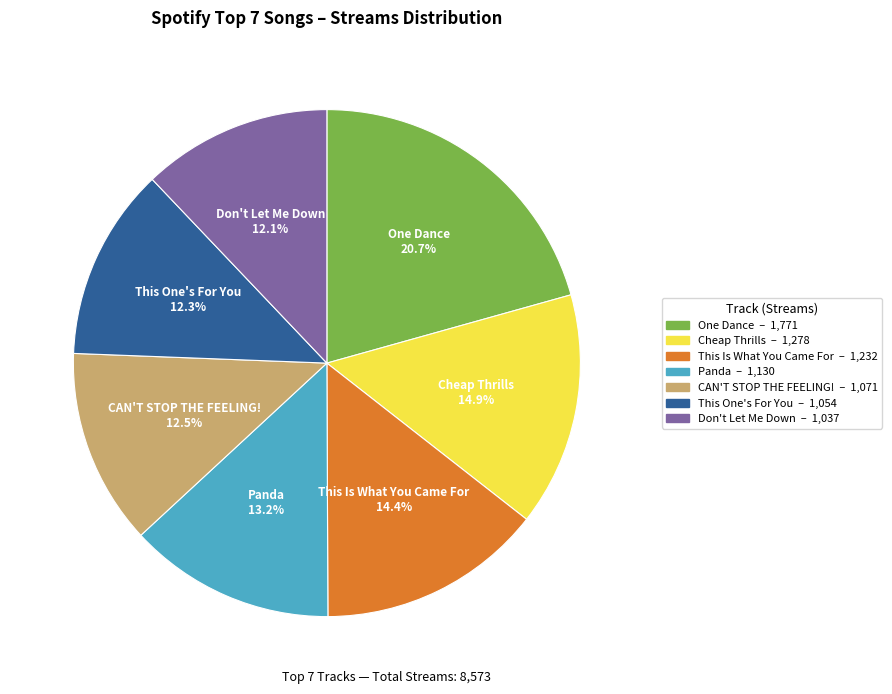

What percentage is the Don't Let Me Down slice, to the nearest percent?

12%